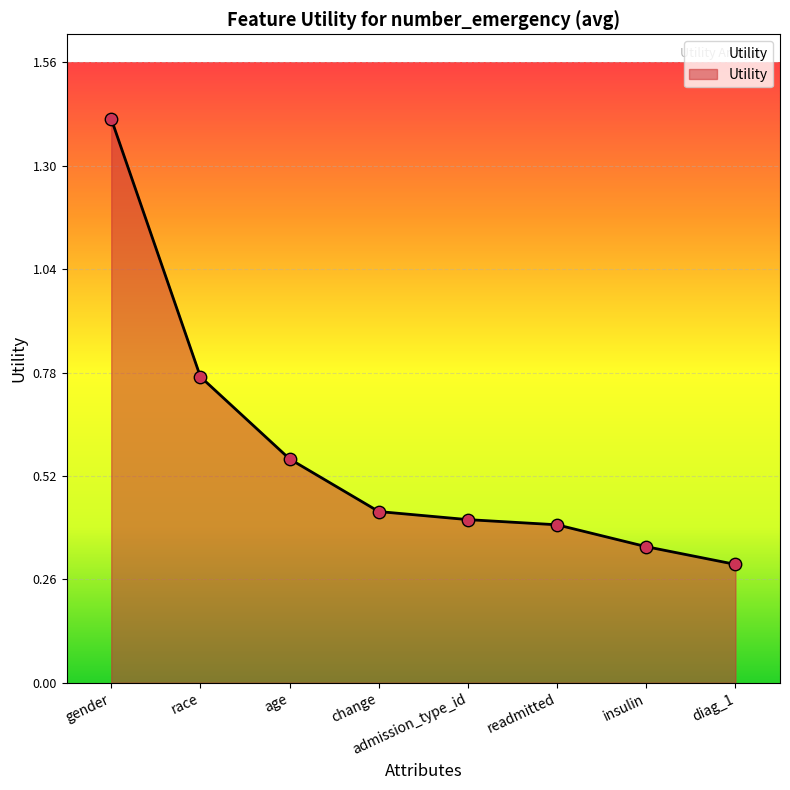

What is the change in value from gender to insulin?

-1.1